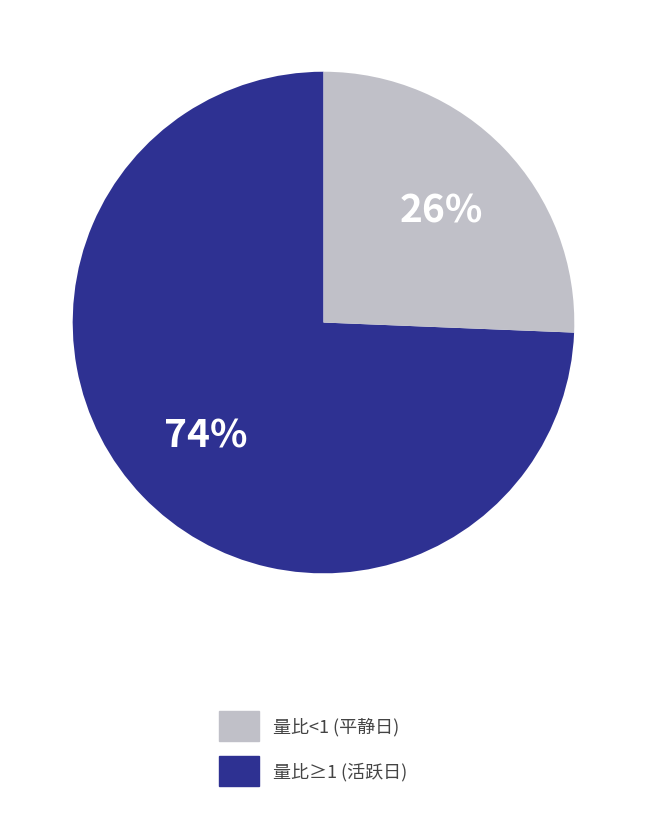

Is it true that 量比<1 (平静日) is 88% of the pie?

False